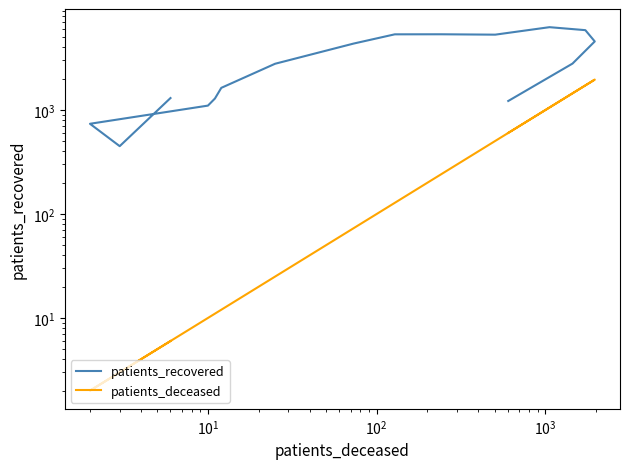

True or false: patients_recovered and patients_deceased intersect in this chart.

False